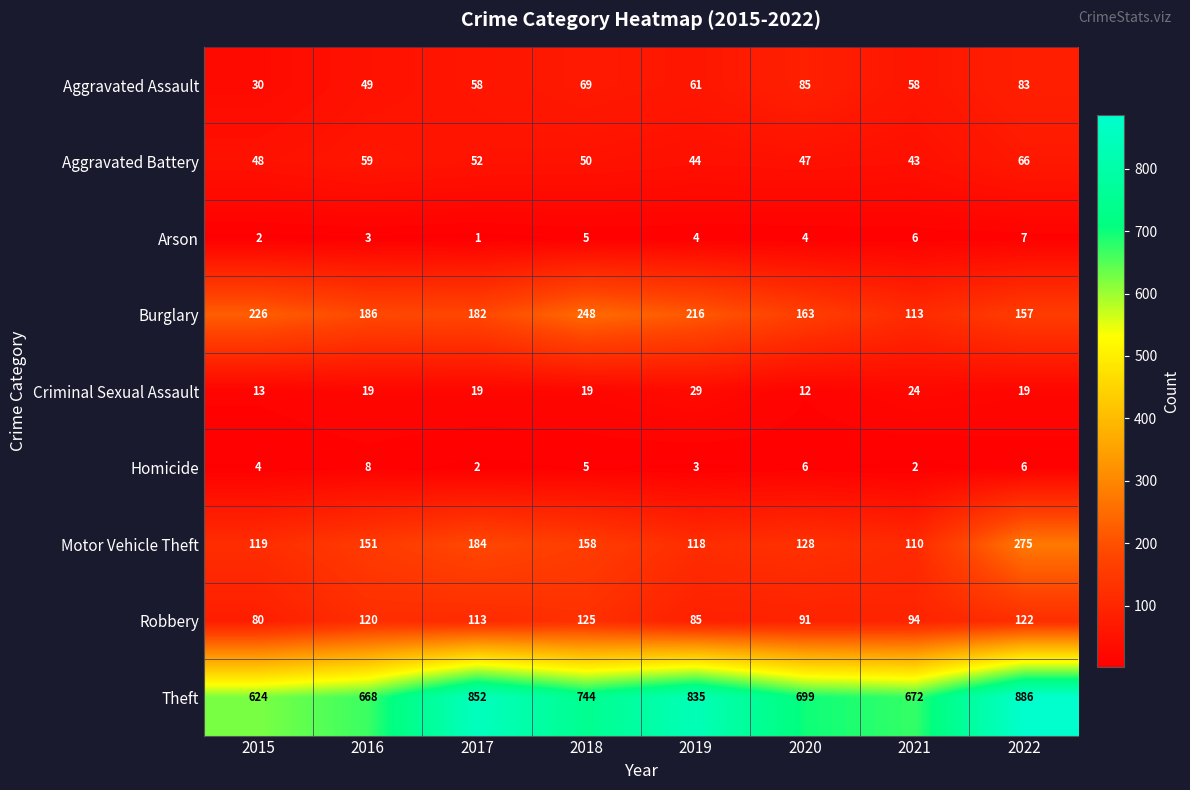

At how many categories does at least one series exceed 173?

8